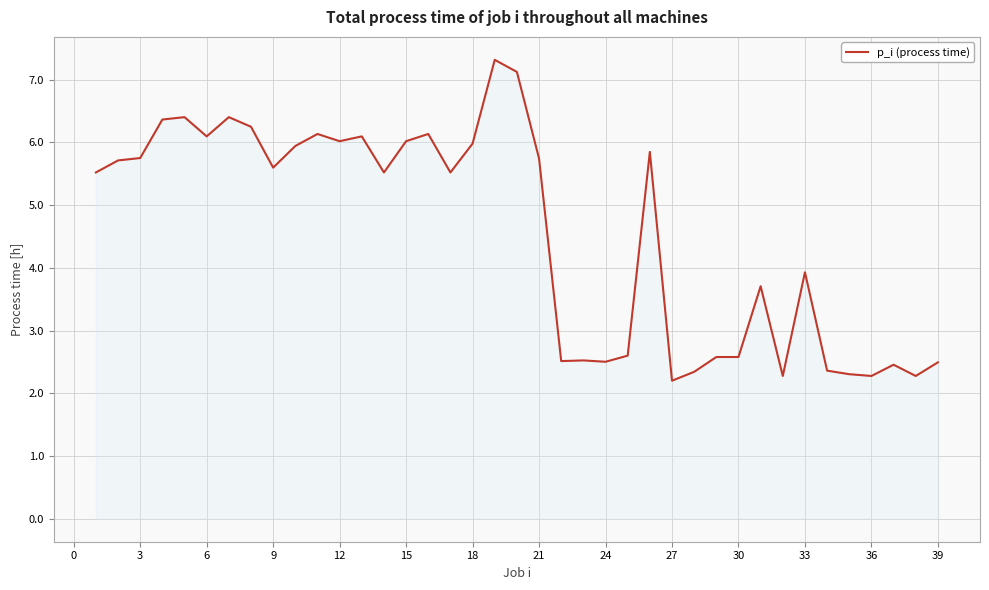

What is the difference between the maximum and minimum values?

5.1